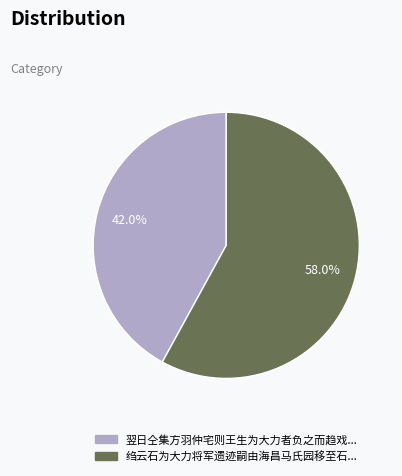

Is there a majority slice in this chart?

Yes